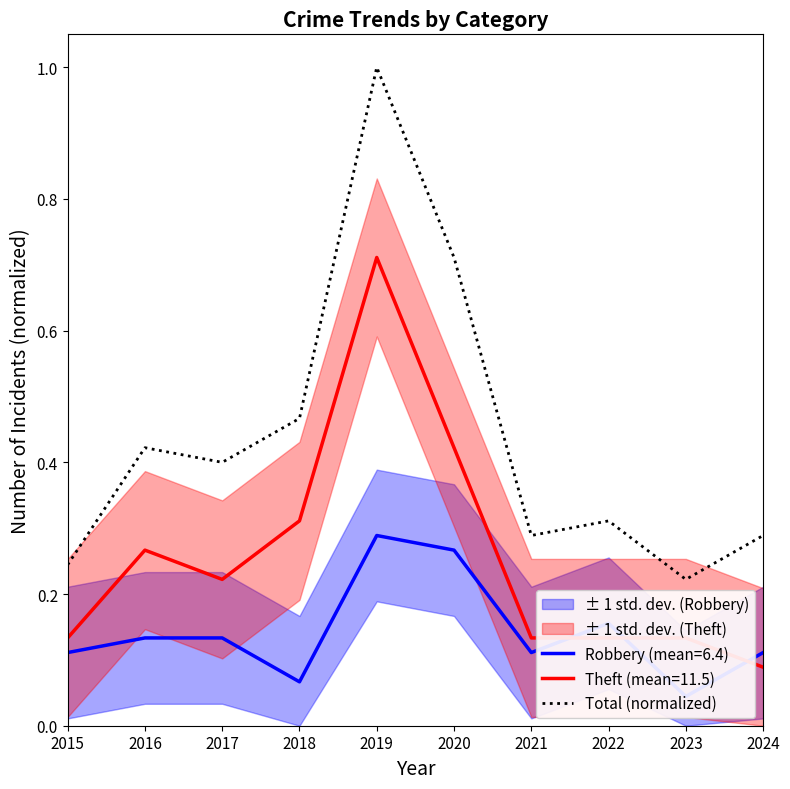

Where is the first local minimum?

2017